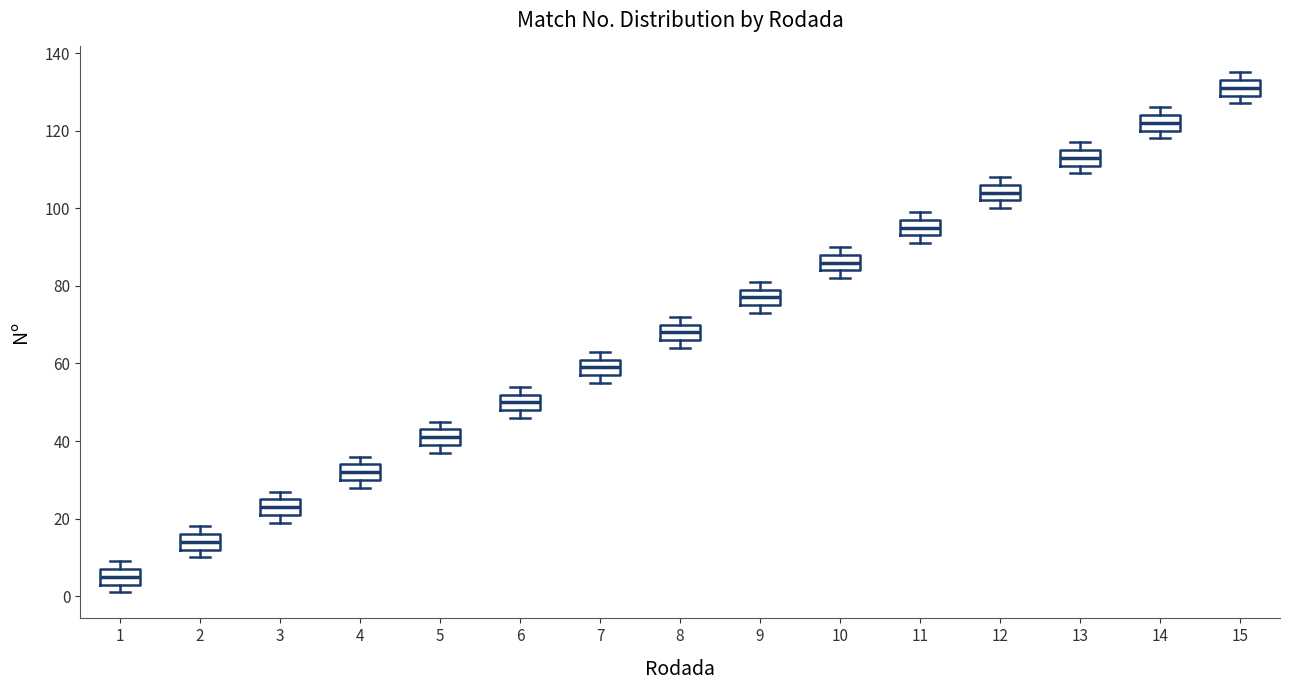

Which box has the lowest median line?

1